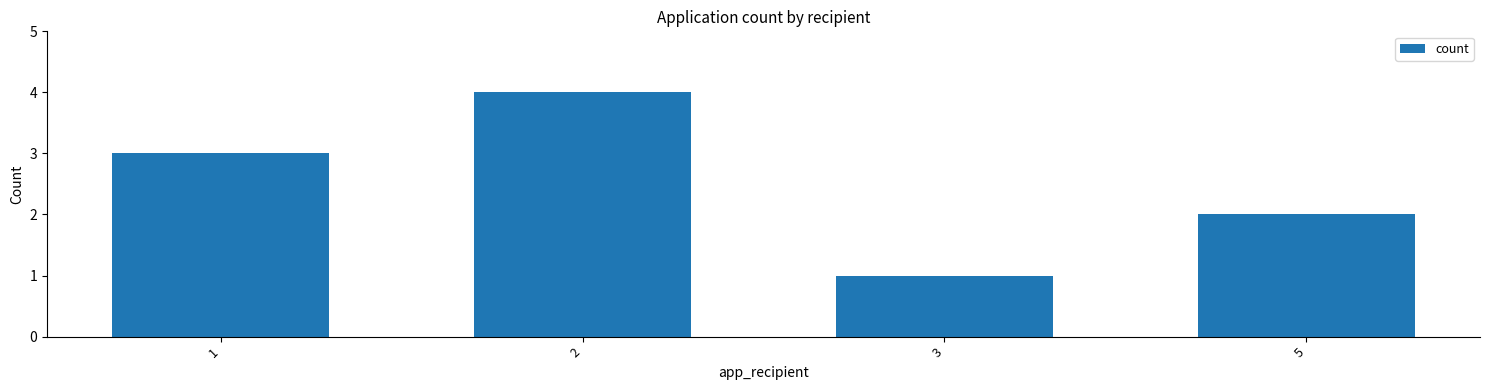

What is the difference between the values at 3 and 2?

3